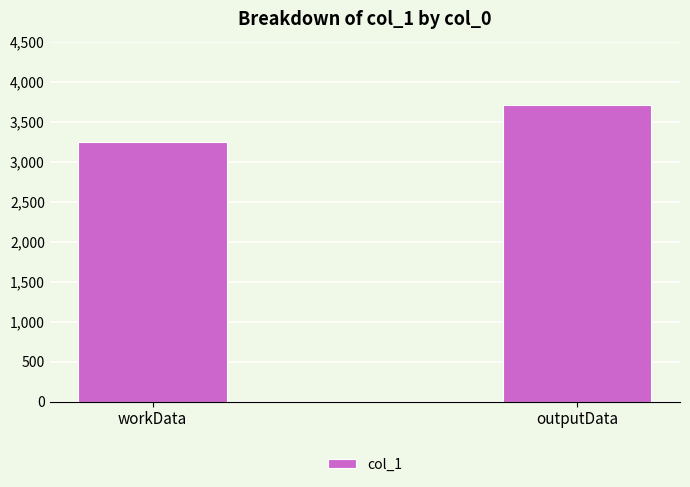

What is the sum of the values at workData and outputData?

6958